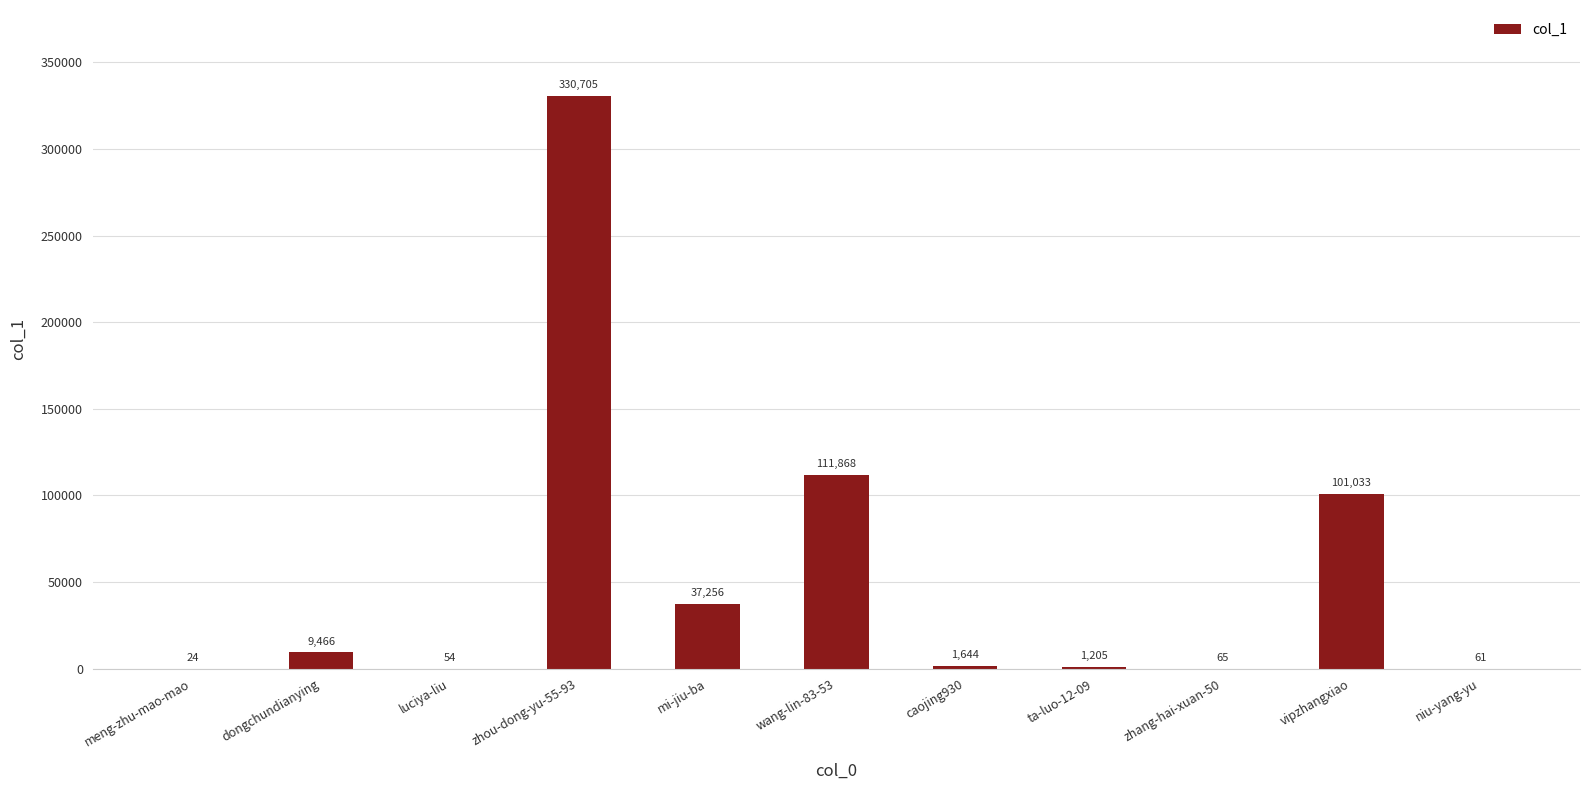

What is the approximate value at mi-jiu-ba, to the nearest 50?

37250